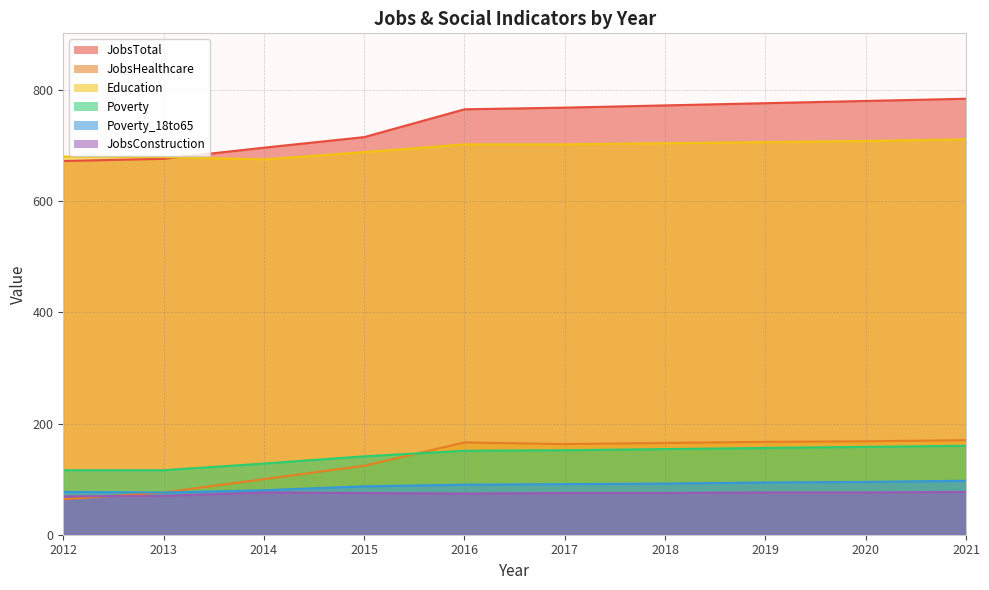

At which category does the chart reach its peak across all series?

2021